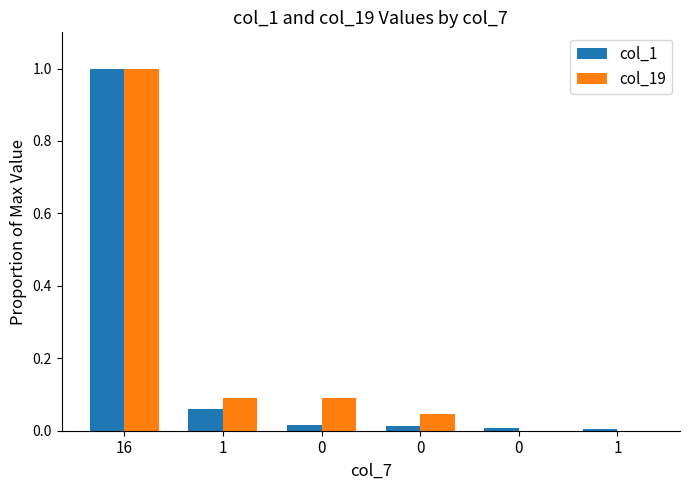

How many series are shown in this chart?

2